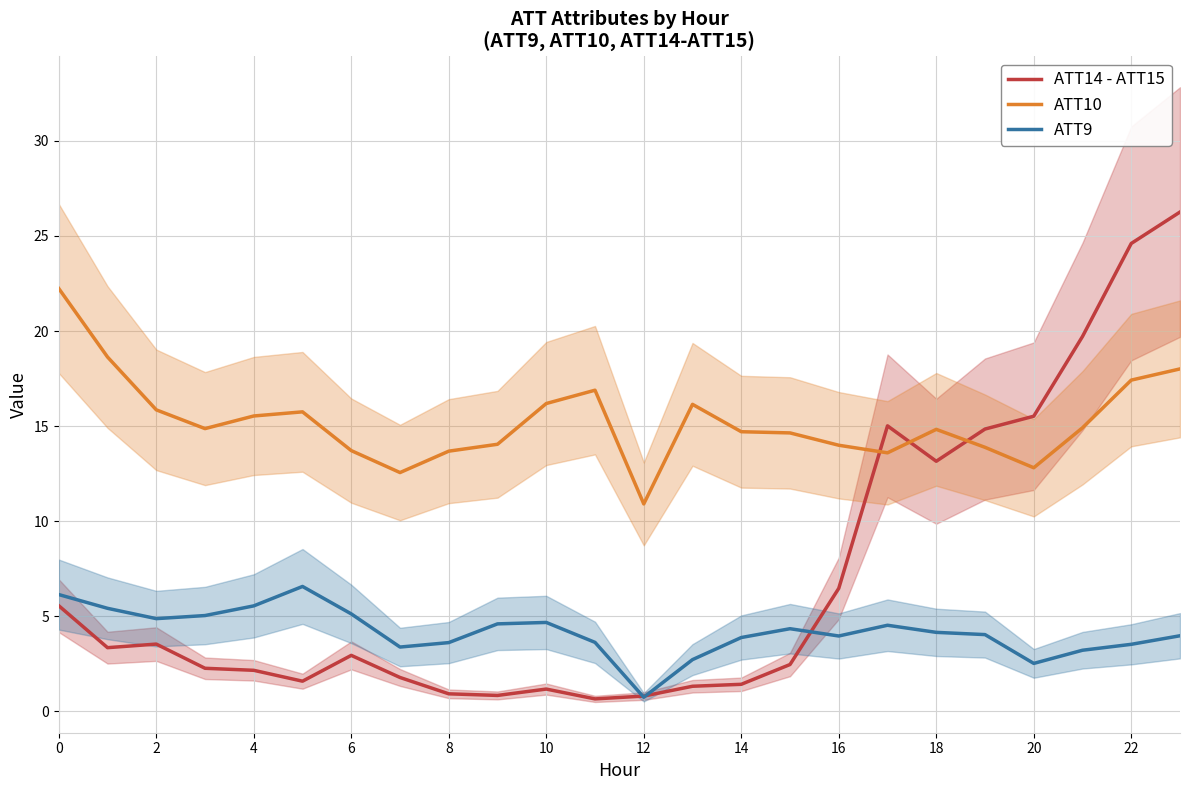

True or false: ATT10 has a value of 5.9 at 18.

False